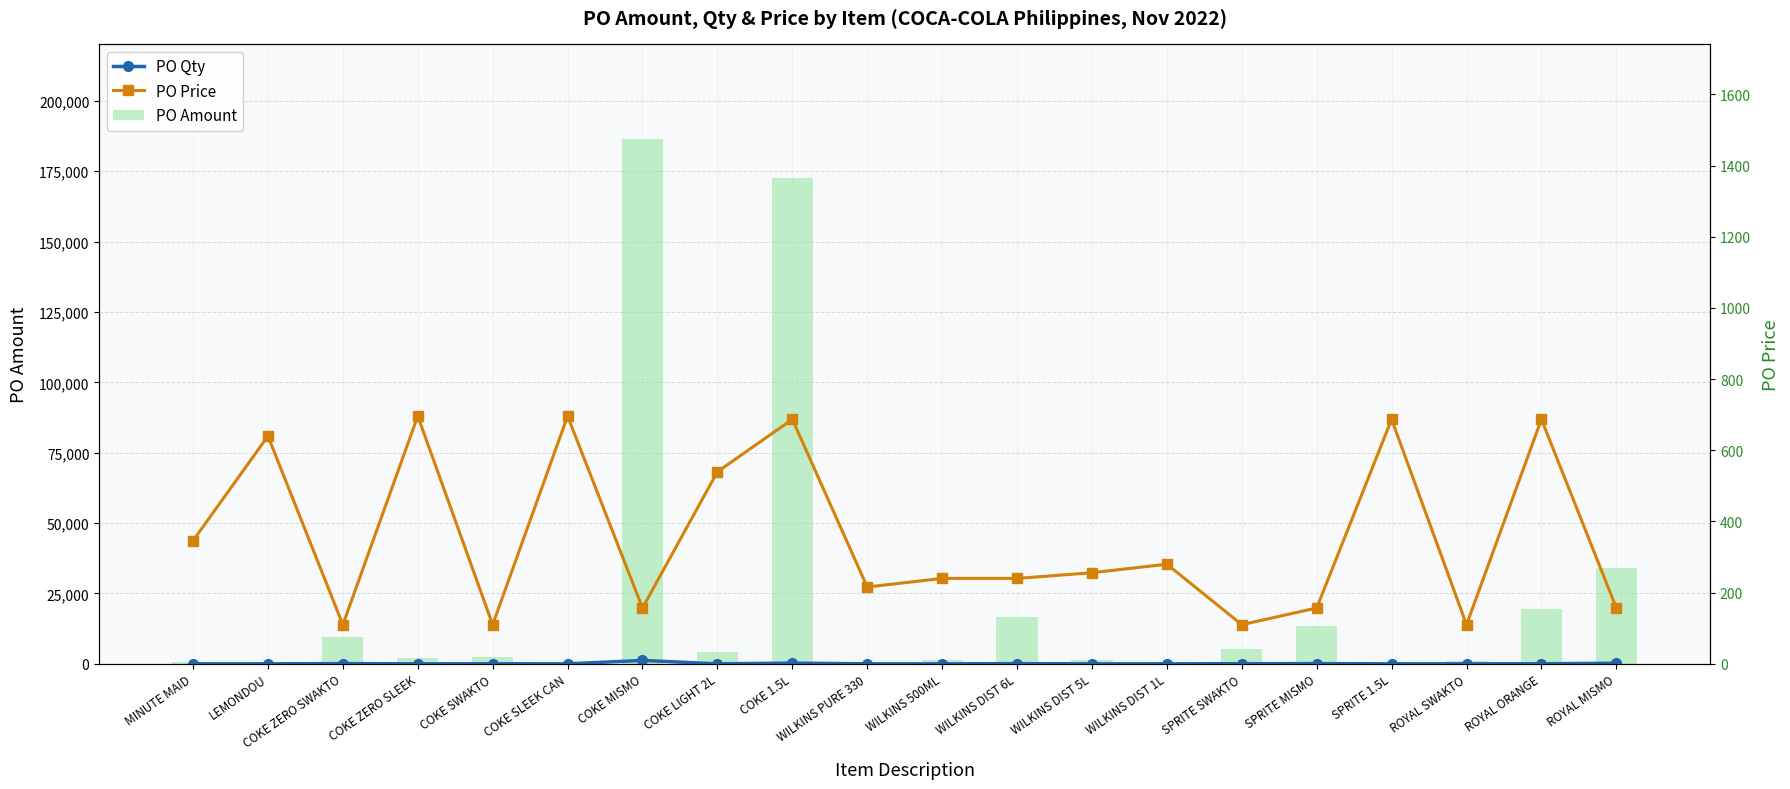

The value of PO Amount at COKE 1.5L is 241985.2. True or false?

False